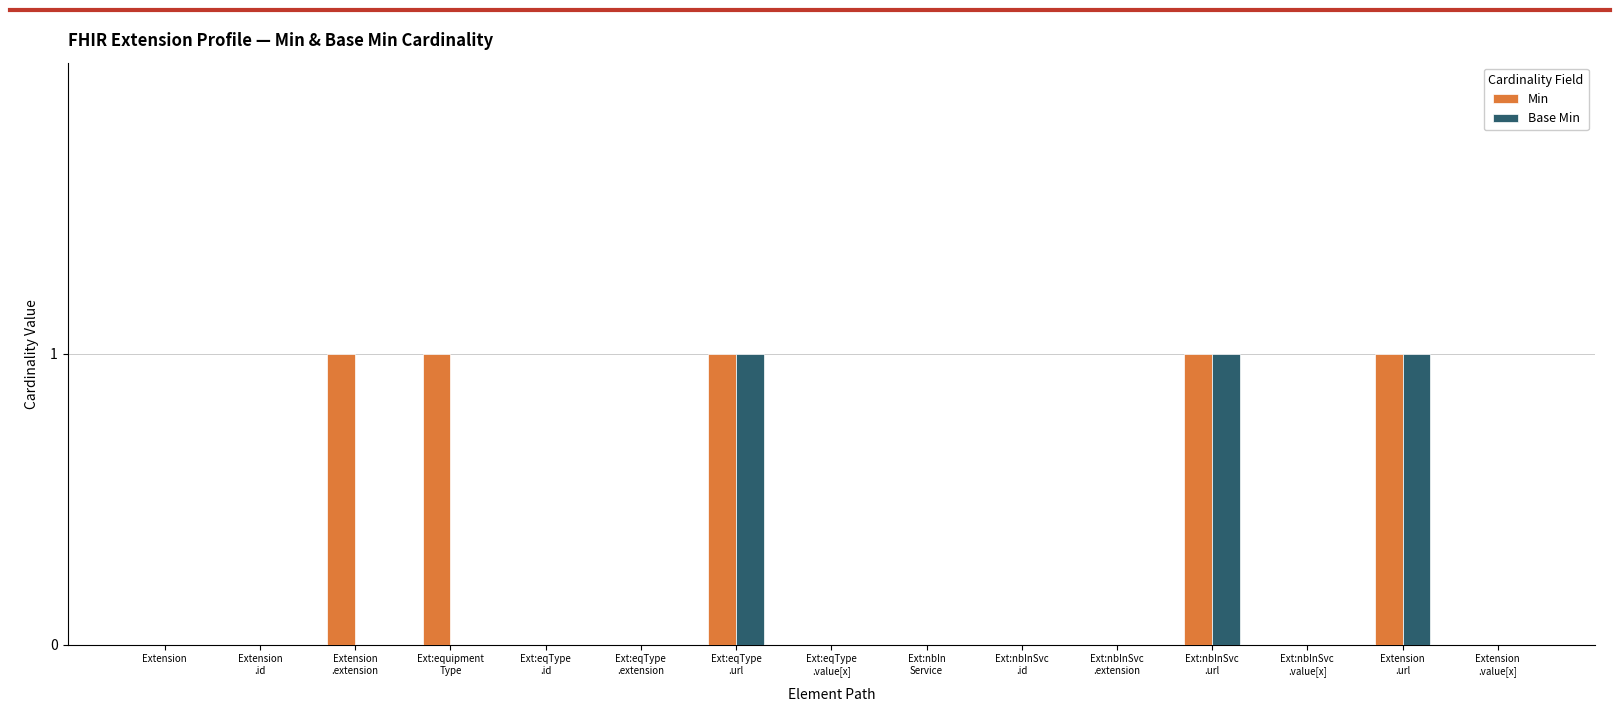

What are all the series names shown in the legend?

Min, Base Min